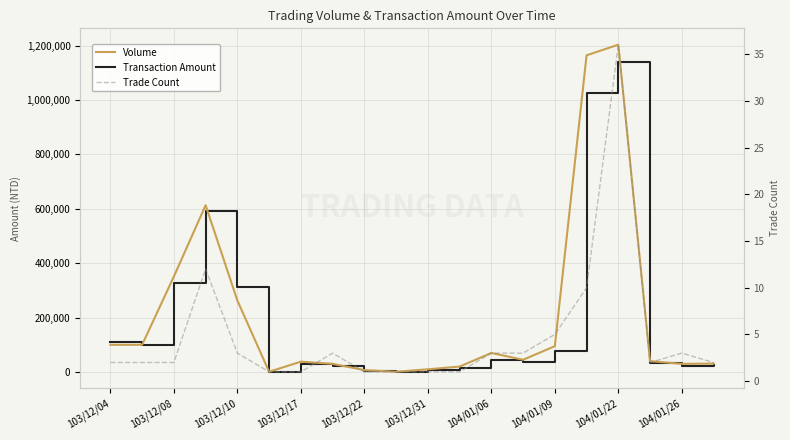

At how many categories does at least one series exceed 842097?

2